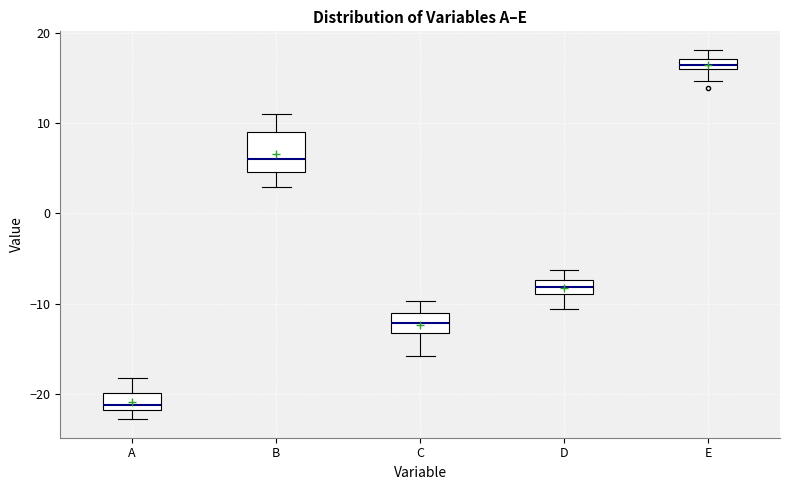

Which box is the tallest, from its lower edge to its upper edge?

B